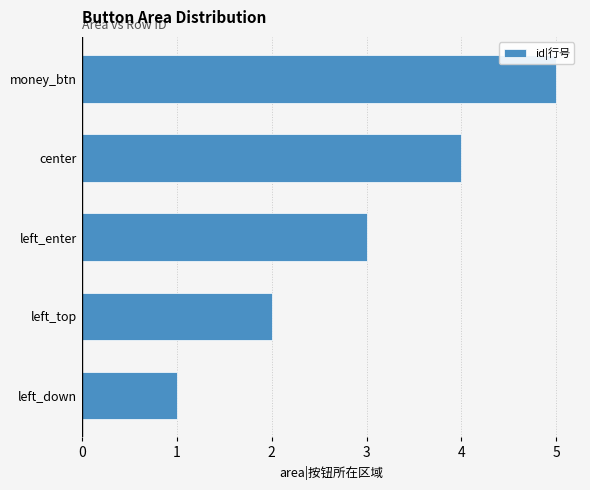

True or false: the data shows 5 at money_btn.

True